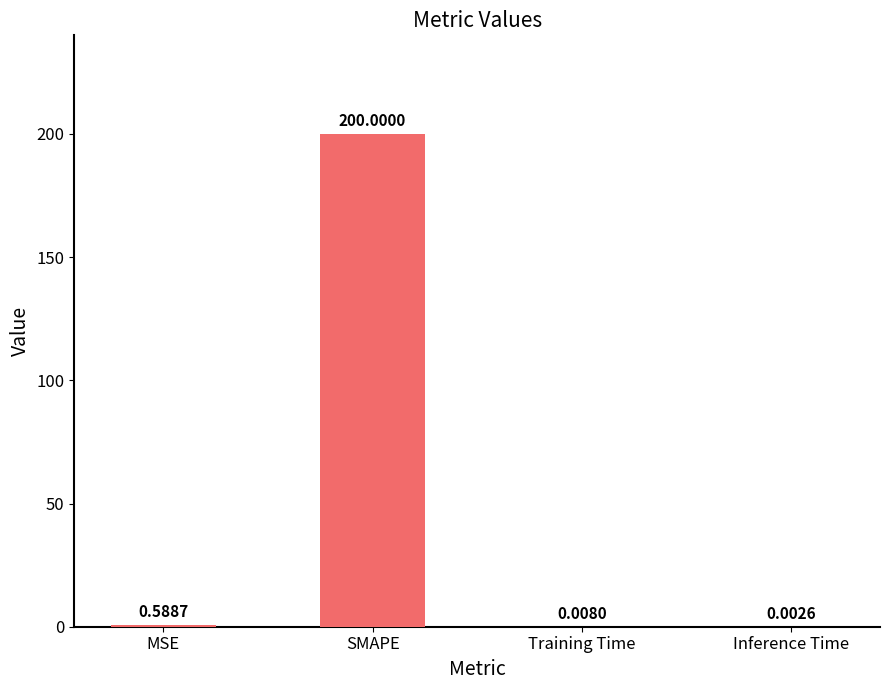

Which has a higher value, SMAPE or Inference Time?

SMAPE